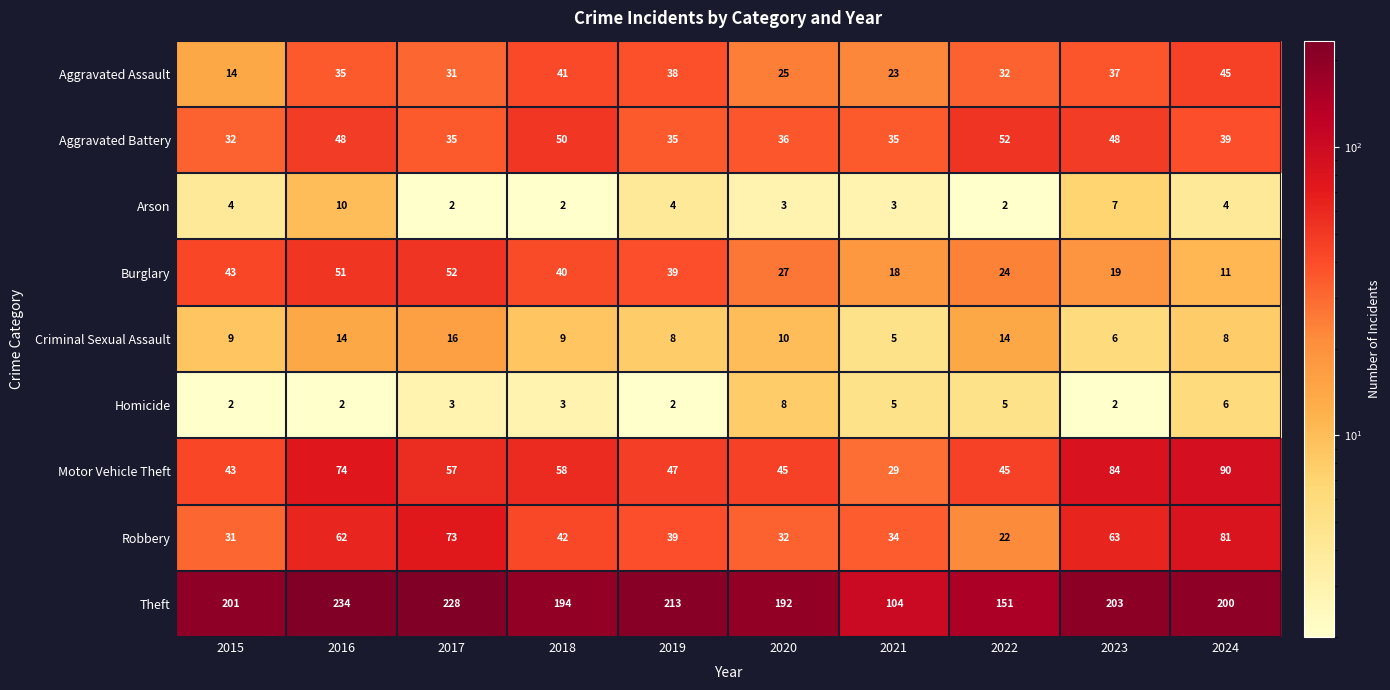

What is the difference between the maximum and minimum values in the Homicide series?

6